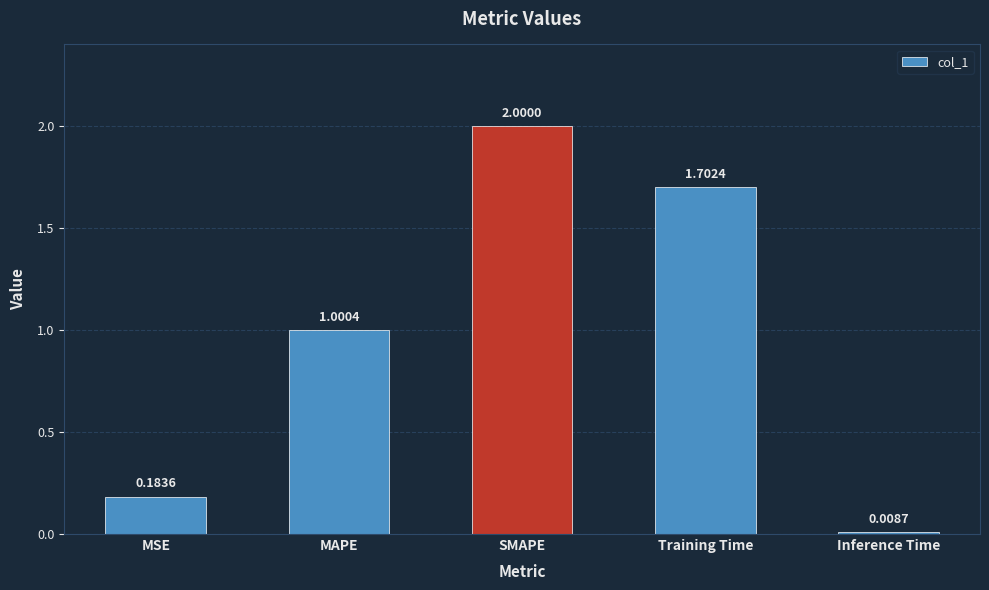

List the labels in order of value, smallest first.

Inference Time, MSE, MAPE, Training Time, SMAPE